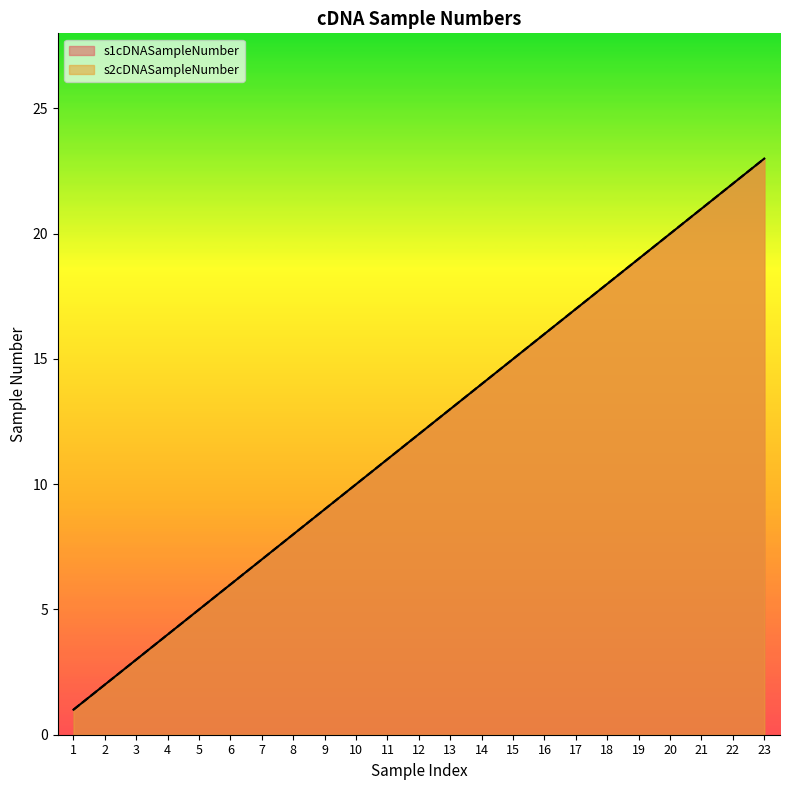

What is the value of the s2cDNASampleNumber point at the 14th from the left?

14